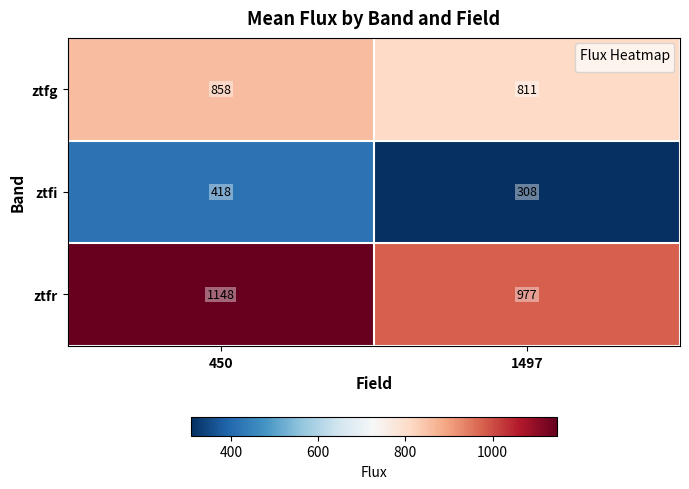

What is the difference between the maximum and minimum values in the ztfi series?

110.1